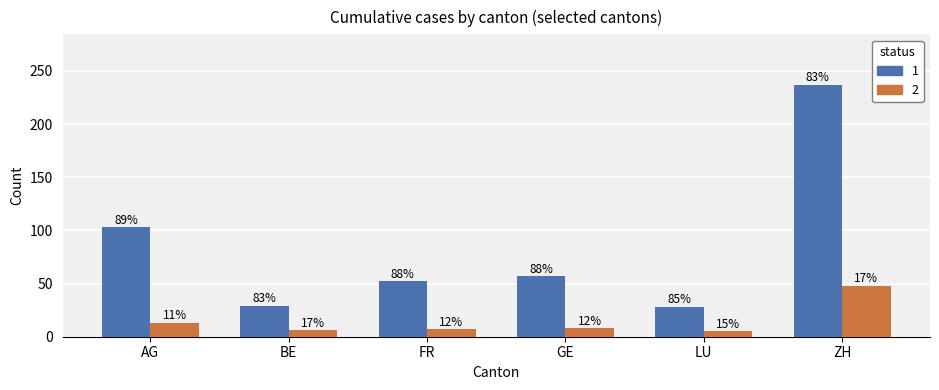

The value of 2 at GE is 14. True or false?

False